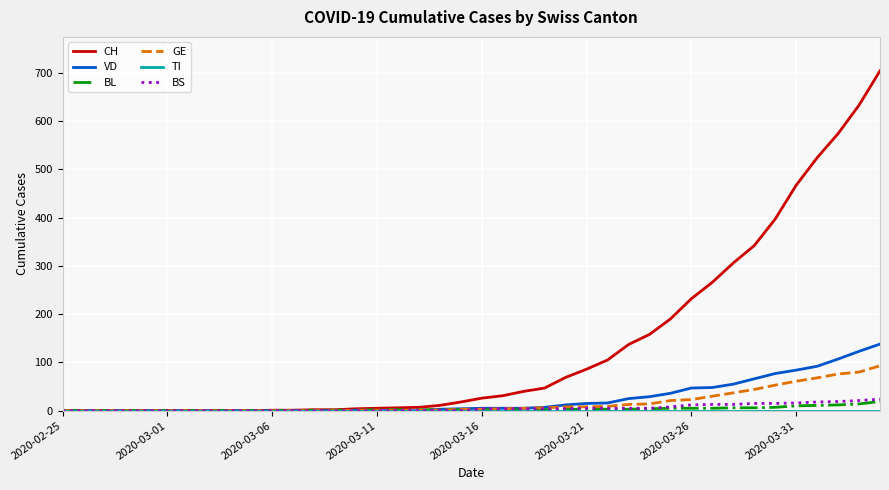

Which series has the largest range (max minus min)?

CH